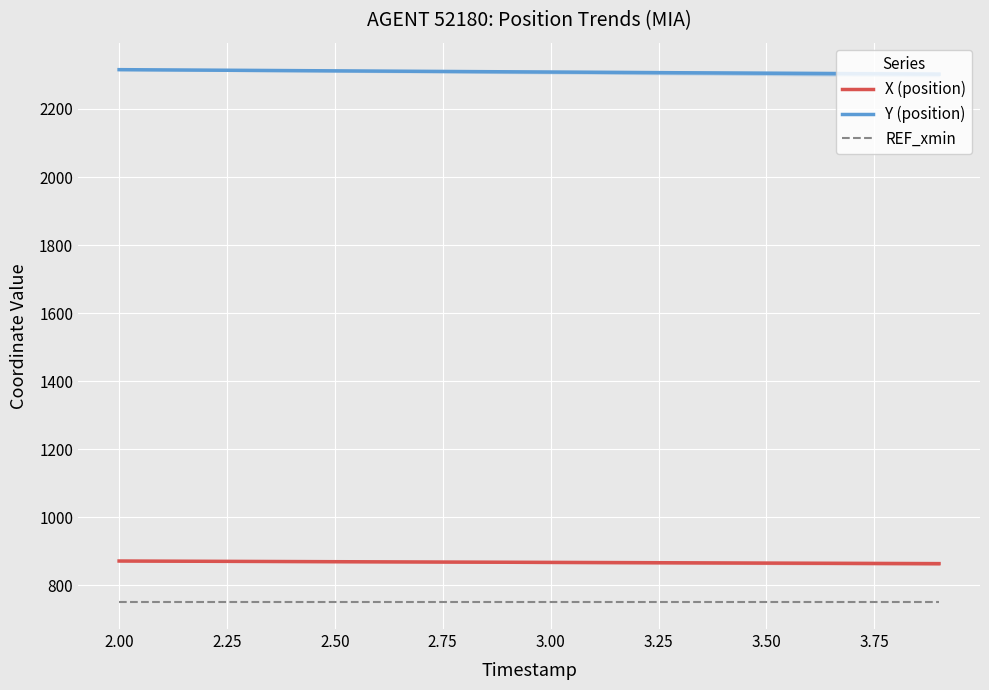

How many series are shown in this chart?

3